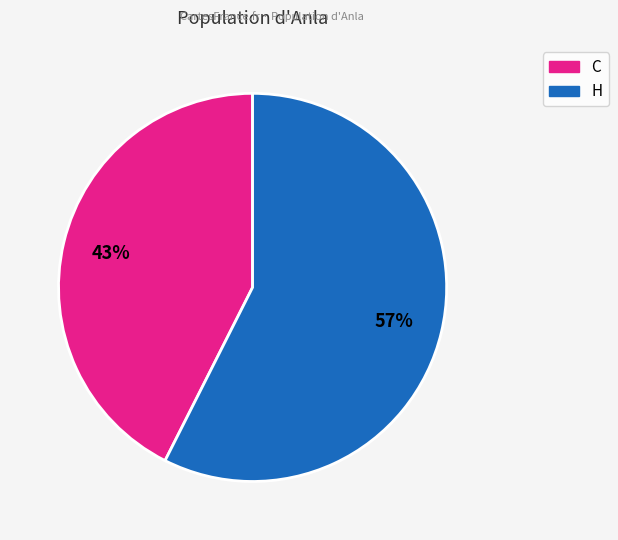

To the nearest percent, what is the average slice percentage?

50%